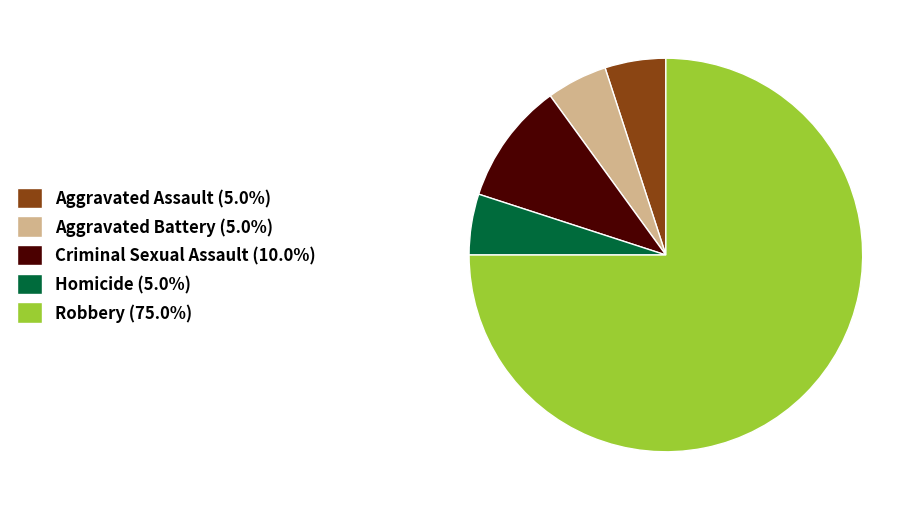

Do Robbery (75.0%) and Criminal Sexual Assault (10.0%) together represent more than half of the pie?

Yes